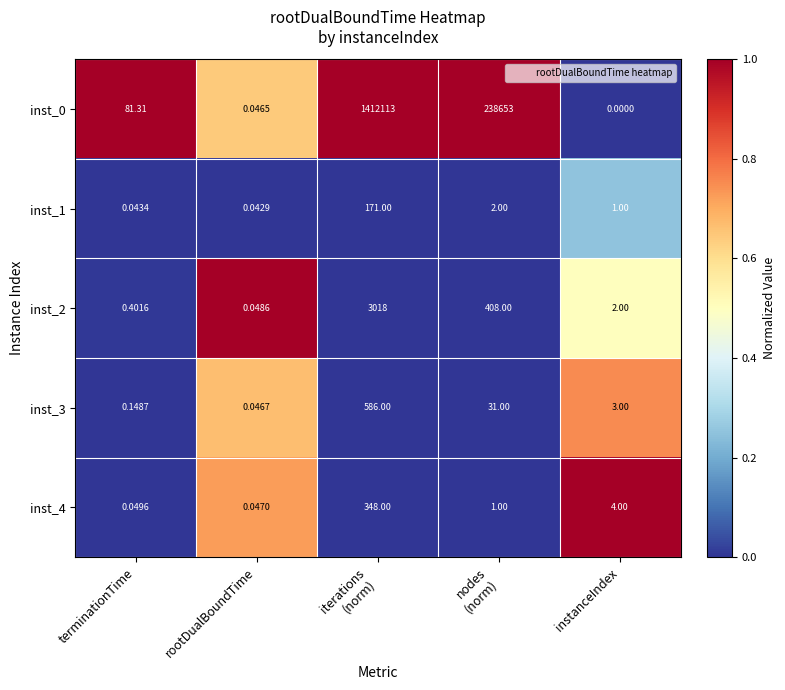

Count the number of categories in the chart.

5